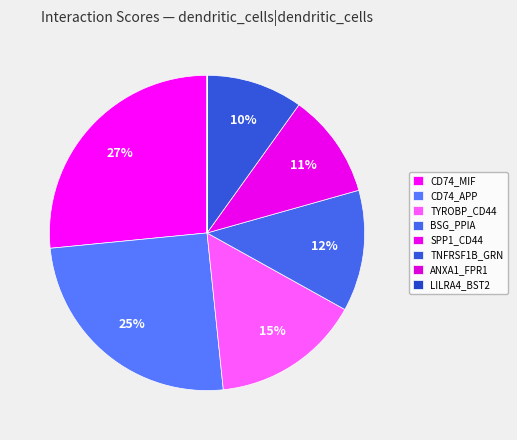

What percentage is the CD74_MIF slice, to the nearest percent?

27%